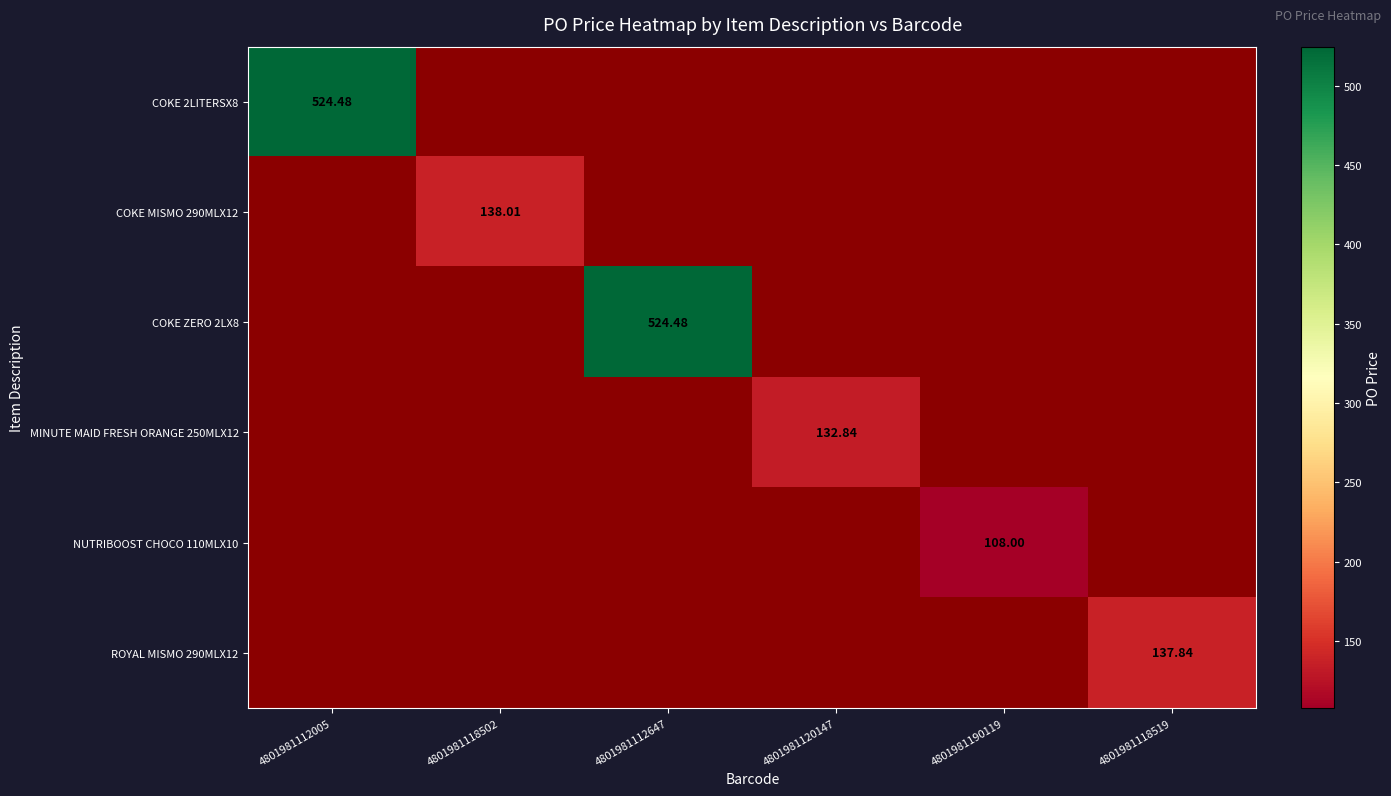

Is it true that COKE 2LITERSX8 equals 524.5 at 4801981112005?

True